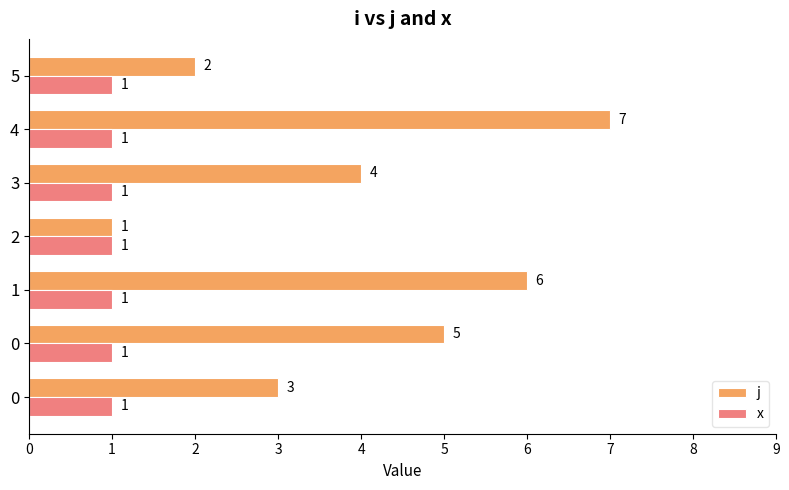

True or false: j has a value of 12.4 at 5.

False